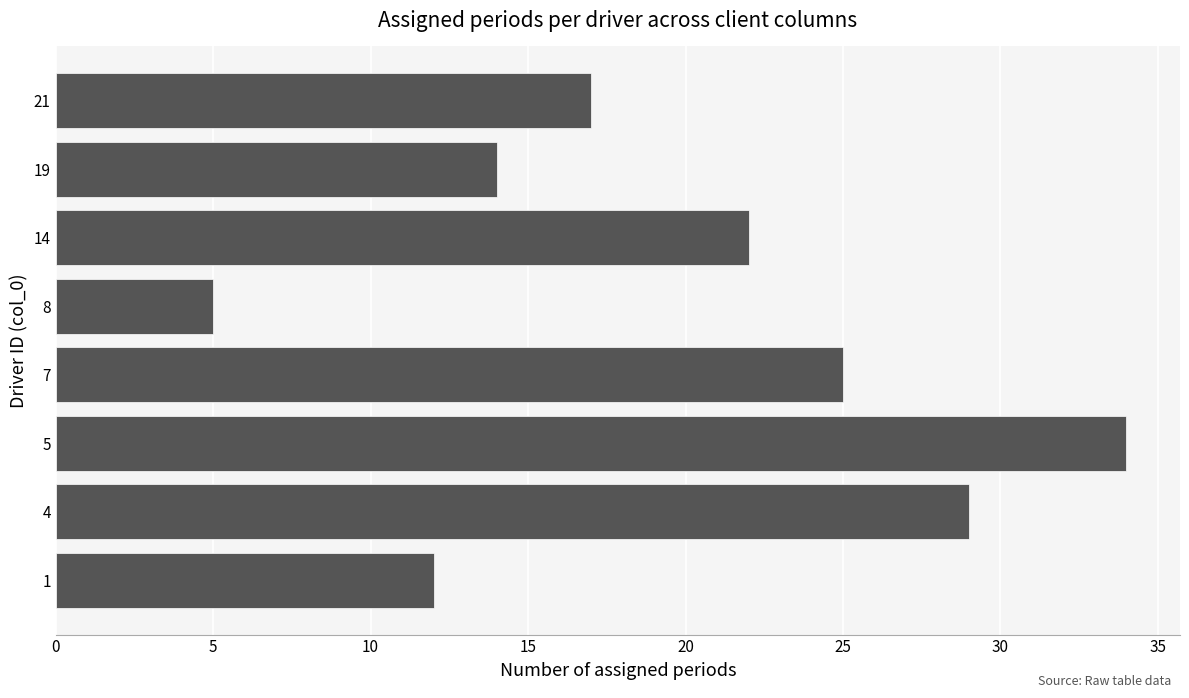

What is the ratio of the value at 5 to the value at 14?

1.5